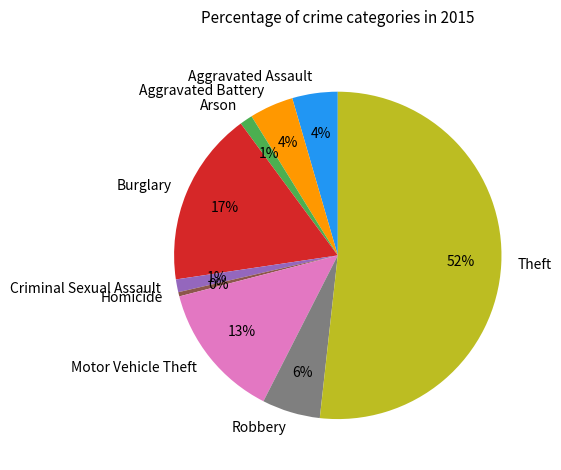

The Robbery slice represents 19% of the pie. True or false?

False